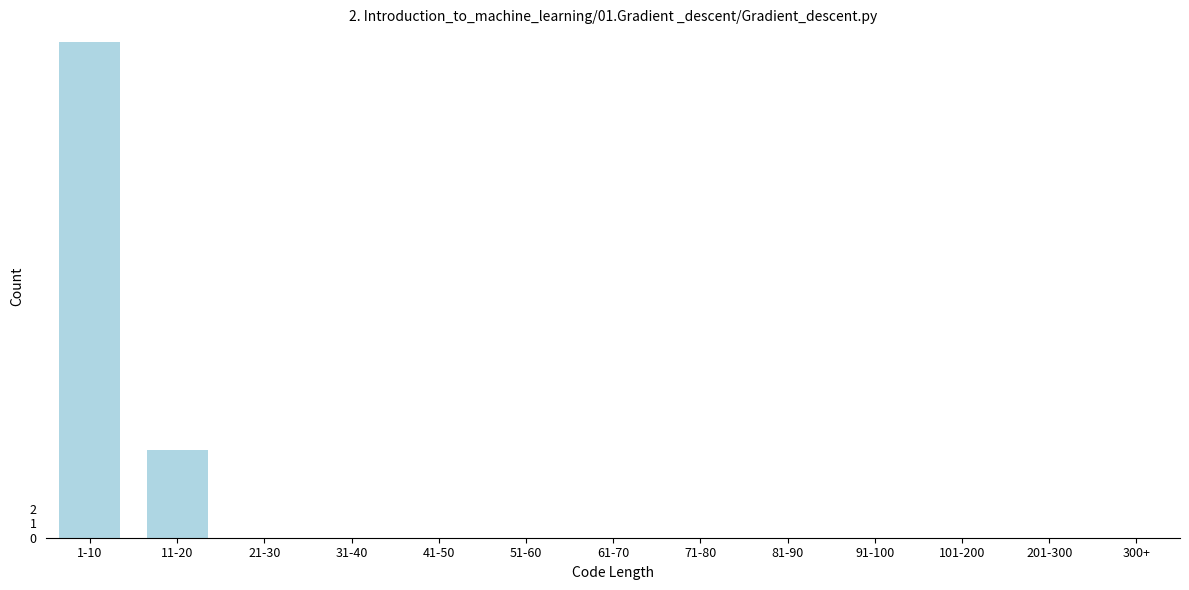

Reading left to right, transcribe all the data shown in this chart.

1-10=34	11-20=6	21-30=0	31-40=0	41-50=0	51-60=0	61-70=0	71-80=0	81-90=0	91-100=0	101-200=0	201-300=0	300+=0